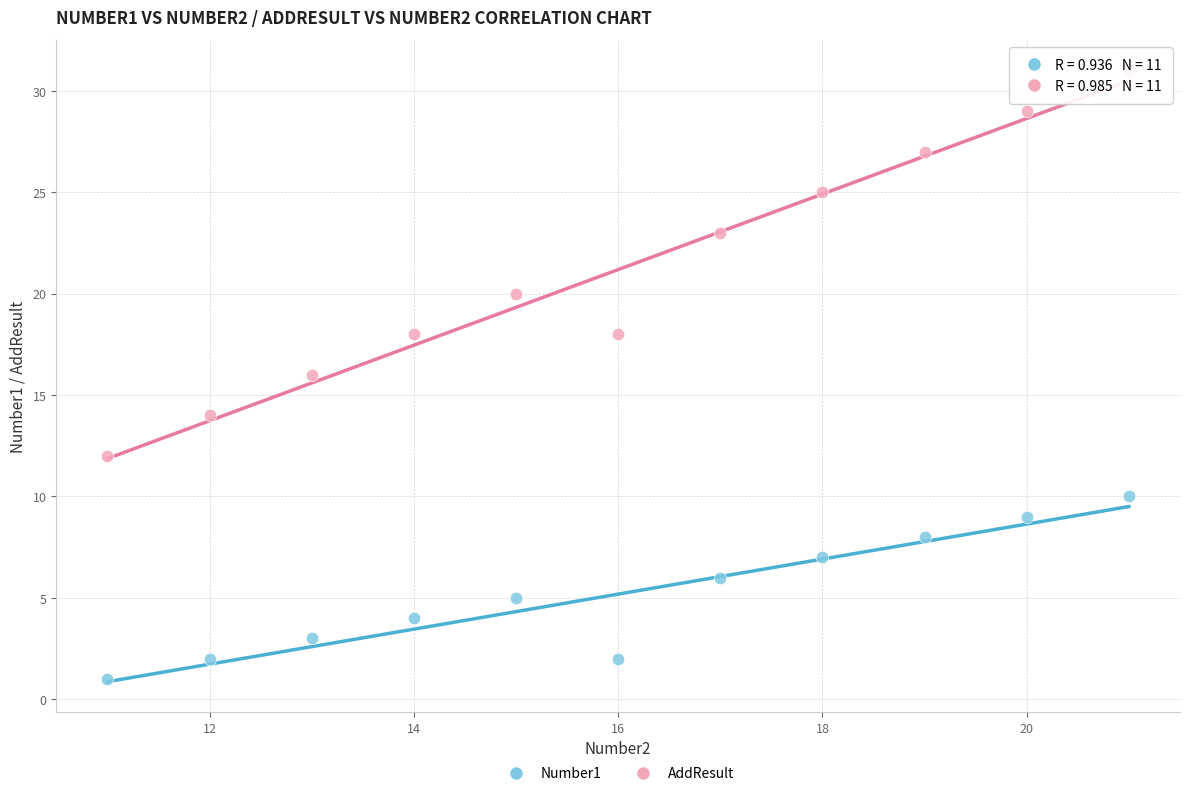

Which series contains the lowest Y value?

Number1